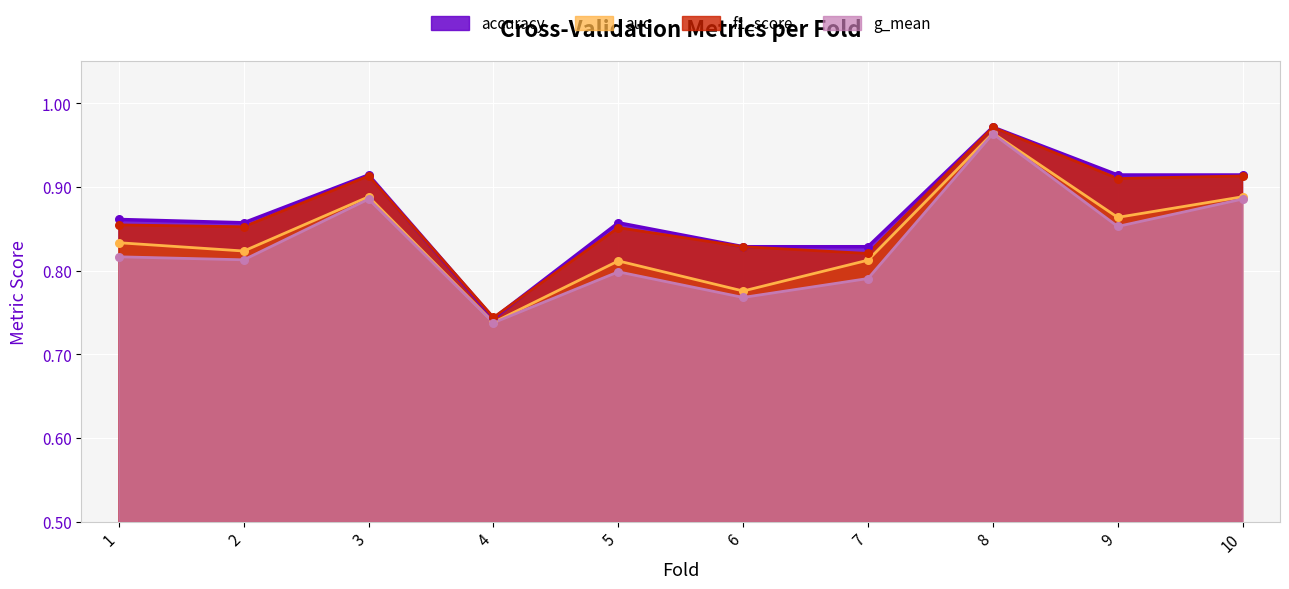

Which series reaches the minimum Y coordinate?

g_mean